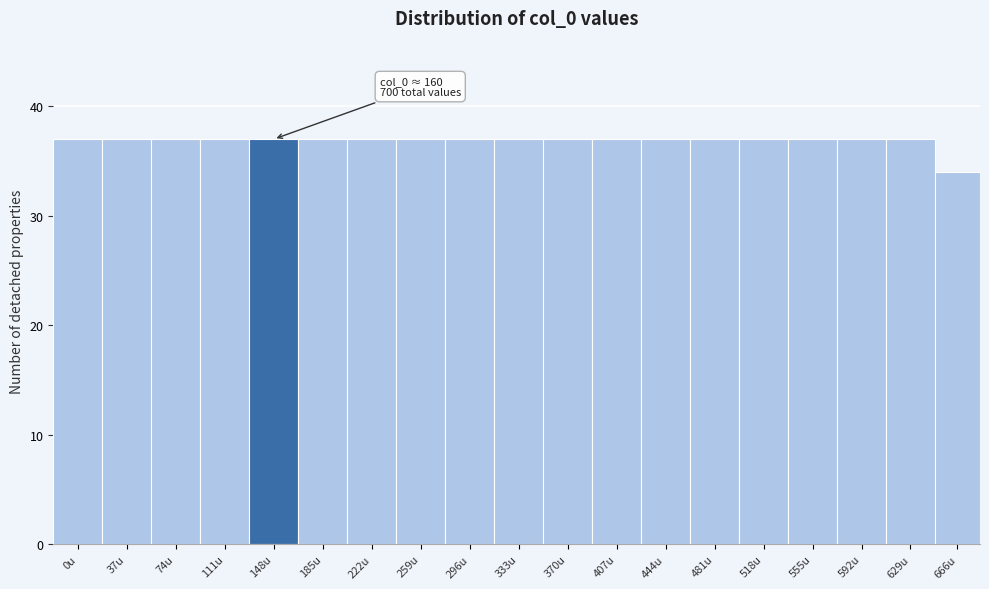

Reading right to left, list all the values displayed in this chart.

34	37	37	37	37	37	37	37	37	37	37	37	37	37	37	37	37	37	37